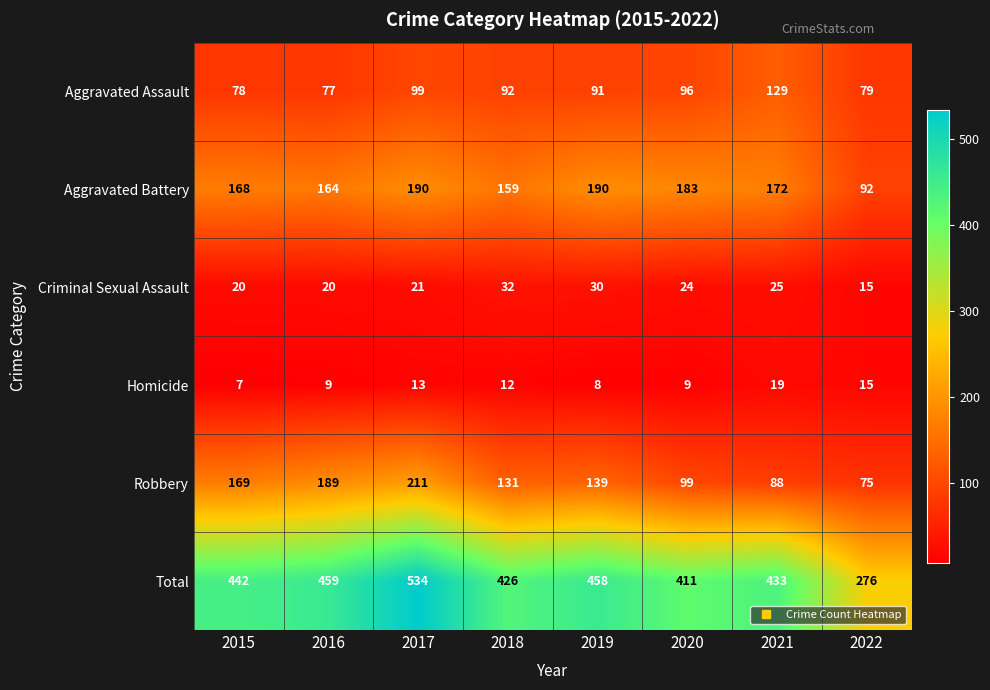

The Criminal Sexual Assault series shows 30 at 2019. True or false?

True